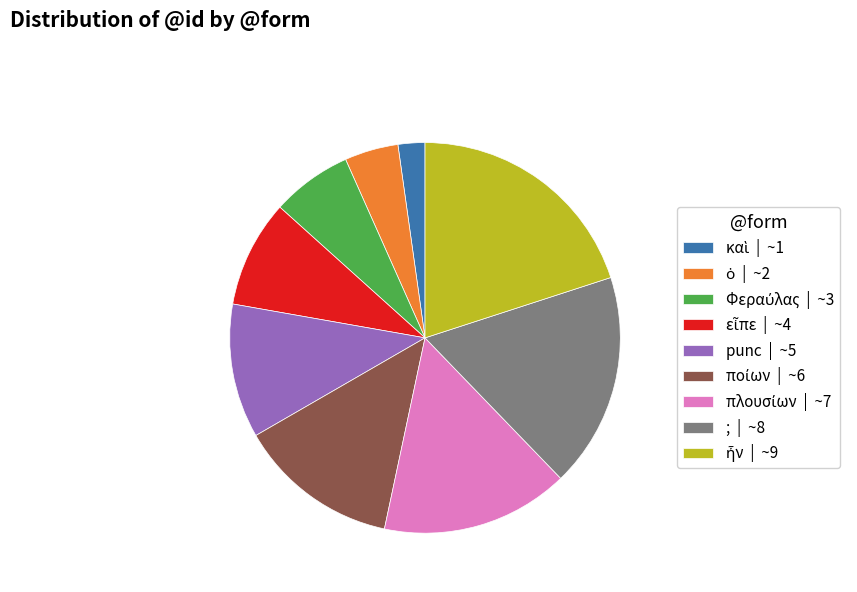

True or false: ; | ~8 accounts for 24% of the total.

False